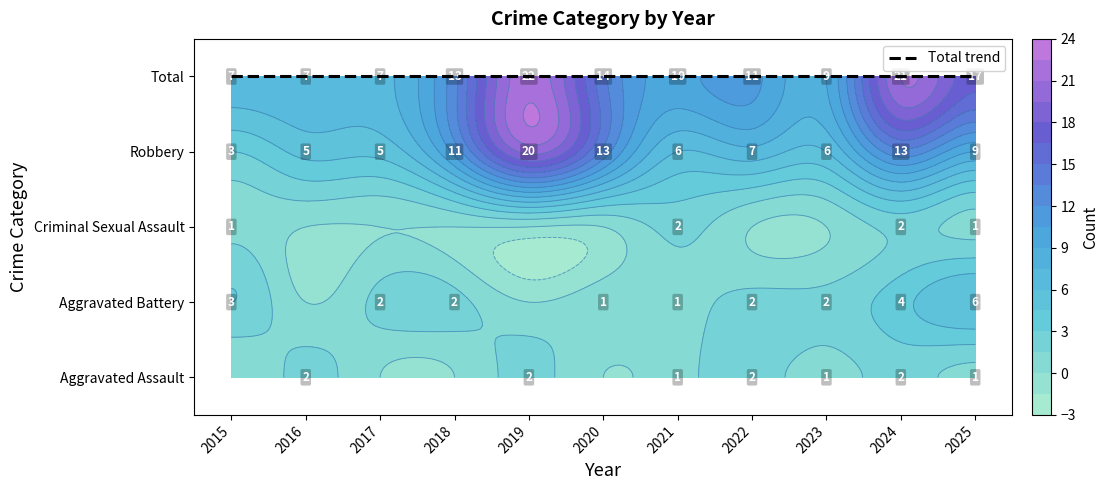

Which series has the widest spread of values?

Robbery